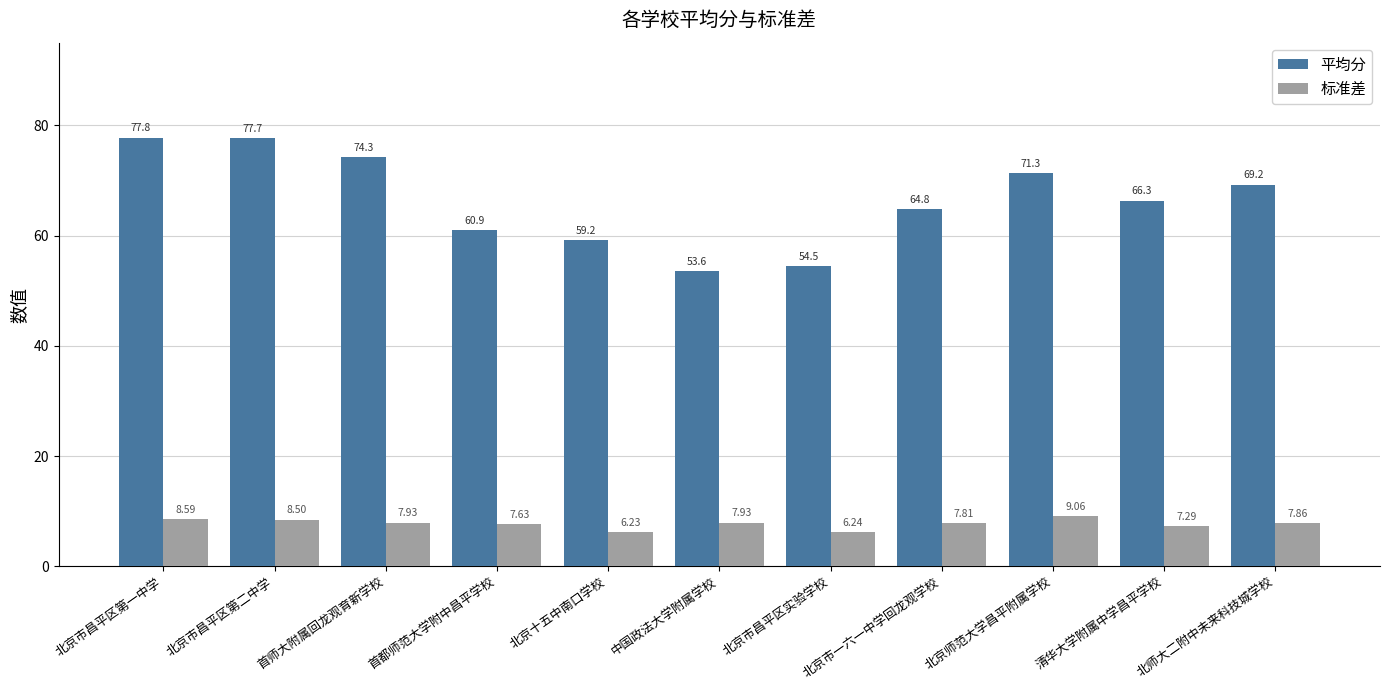

Are the bars horizontal?

No